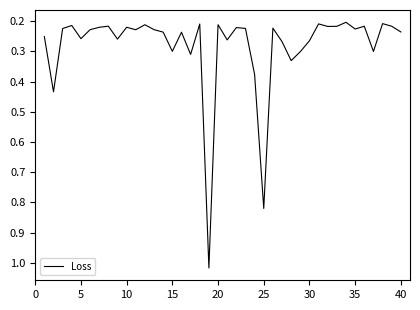

Does the chart have visible grid lines?

No